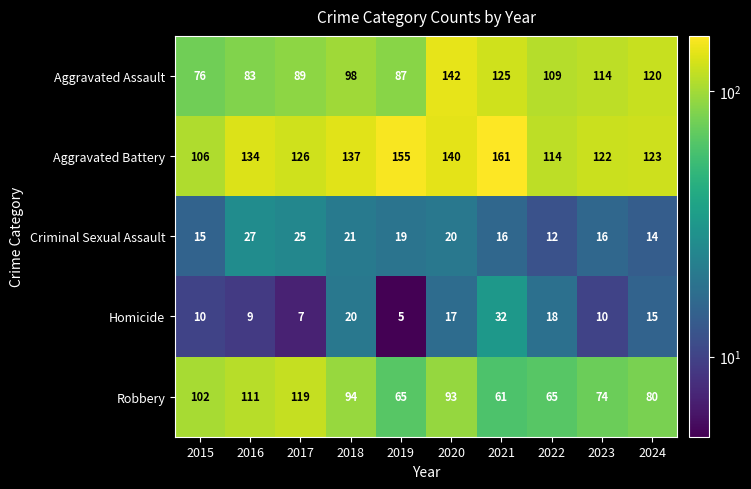

What is the approximate value of Homicide at 2024?

15